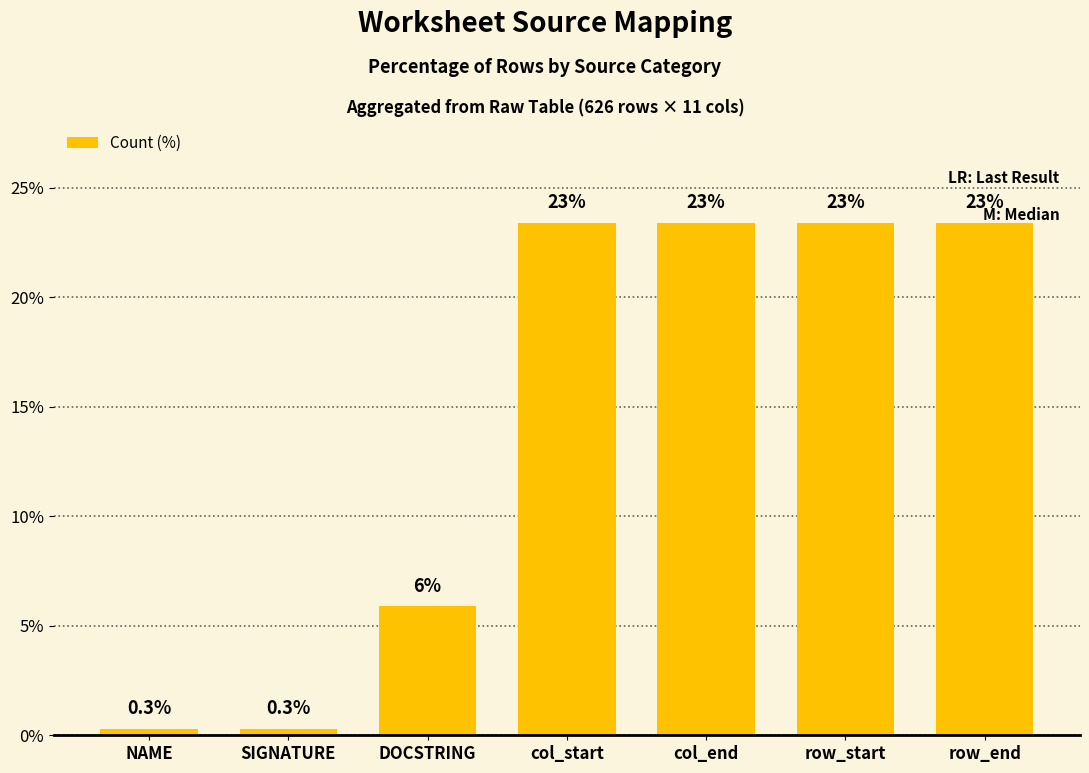

Rank the categories by value from lowest to highest.

NAME, SIGNATURE, DOCSTRING, col_start, col_end, row_start, row_end